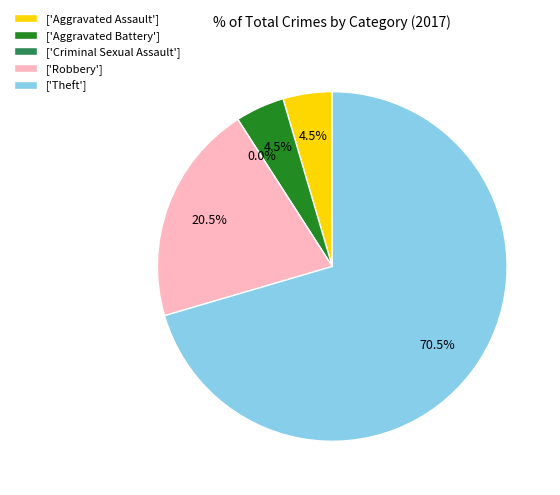

Rank the categories by value from highest to lowest.

Theft, Robbery, Aggravated Assault, Aggravated Battery, Criminal Sexual Assault